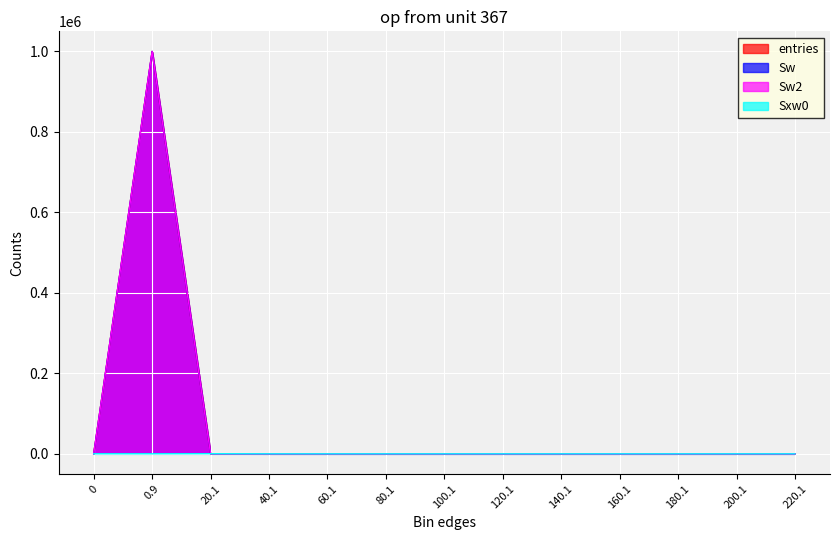

What is the difference between the second highest and second lowest values in the entries series?

96